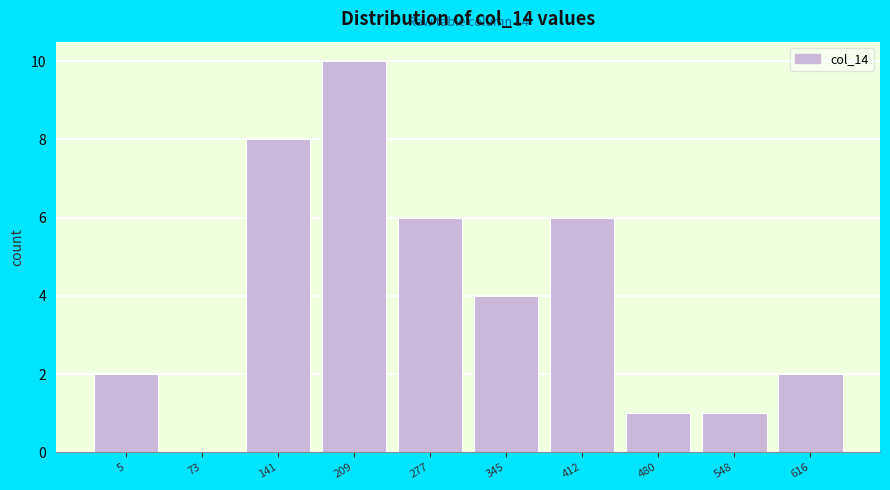

Reading left to right, what are all the values shown in this chart?

5=2	73=0	141=8	209=10	277=6	345=4	412=6	480=1	548=1	616=2